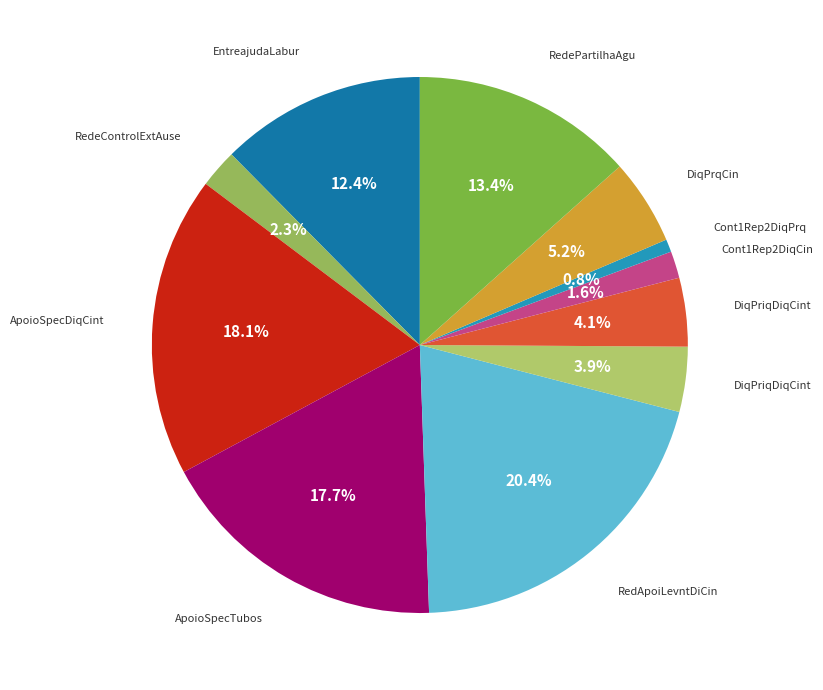

How many slices are in this pie chart?

11